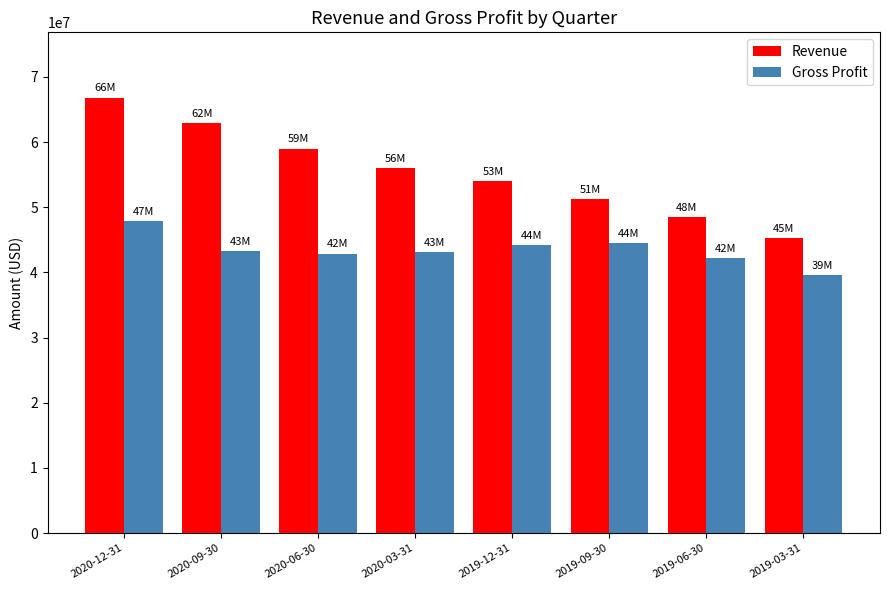

What is the minimum value for Gross Profit?

39555000